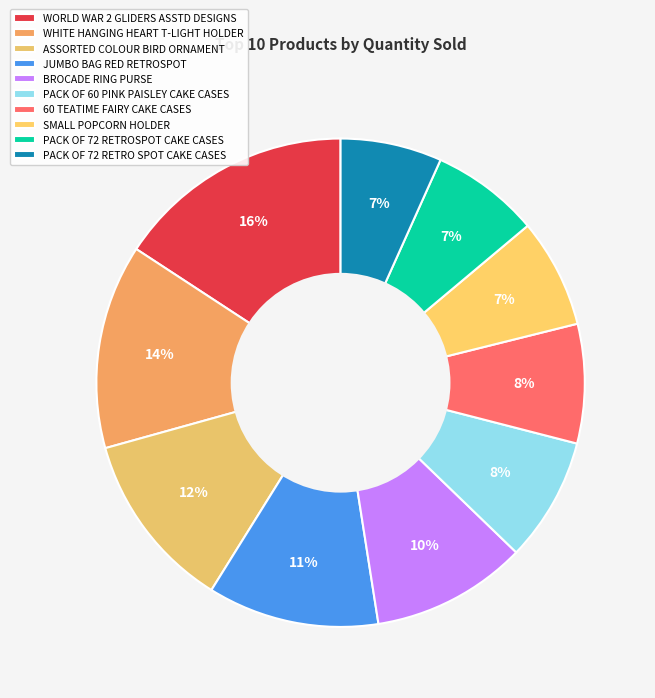

What is the change in value from JUMBO BAG RED RETROSPOT to BROCADE RING PURSE?

-7241